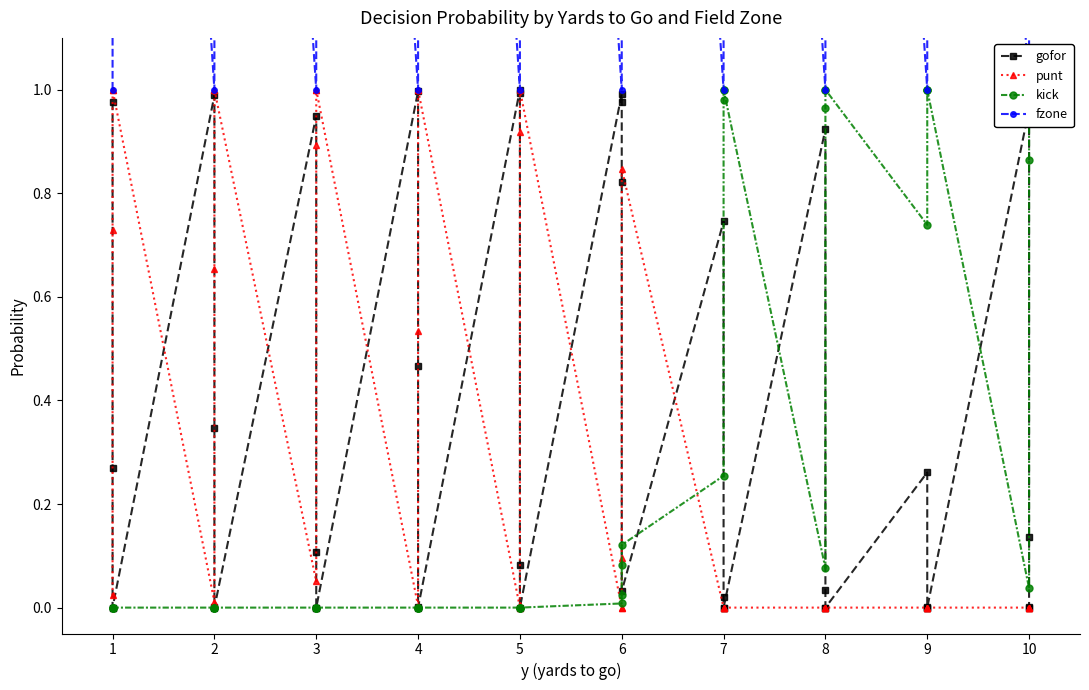

What are all the series names shown in the legend?

gofor, punt, kick, fzone